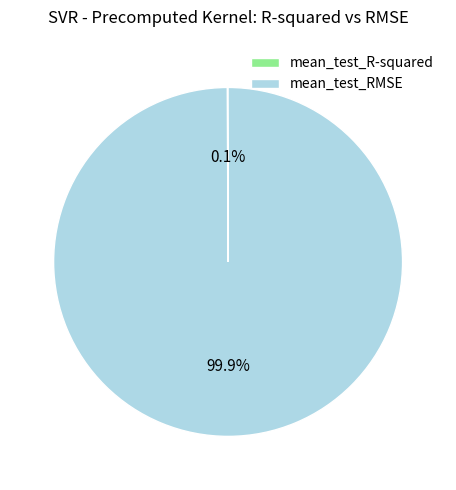

Which slice is the largest?

mean_test_RMSE